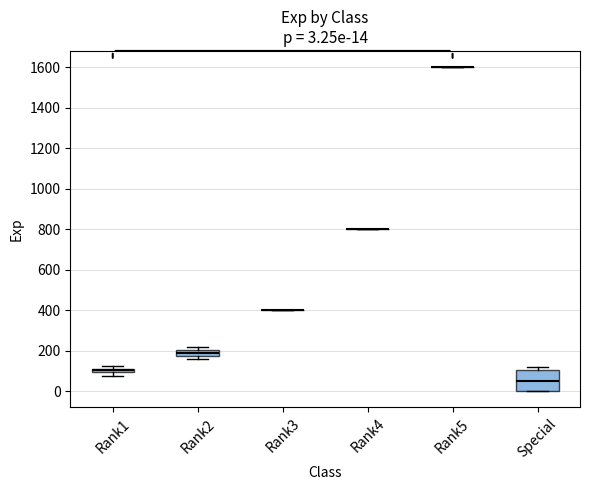

Which box is the tallest, from its lower edge to its upper edge?

Special